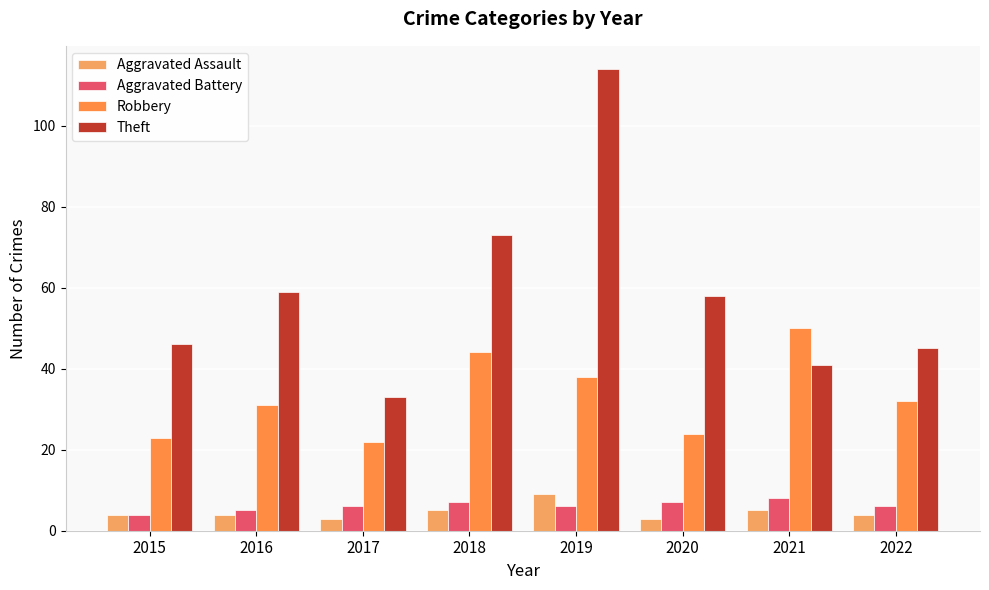

Where is Aggravated Battery nearest to the value 6?

2017